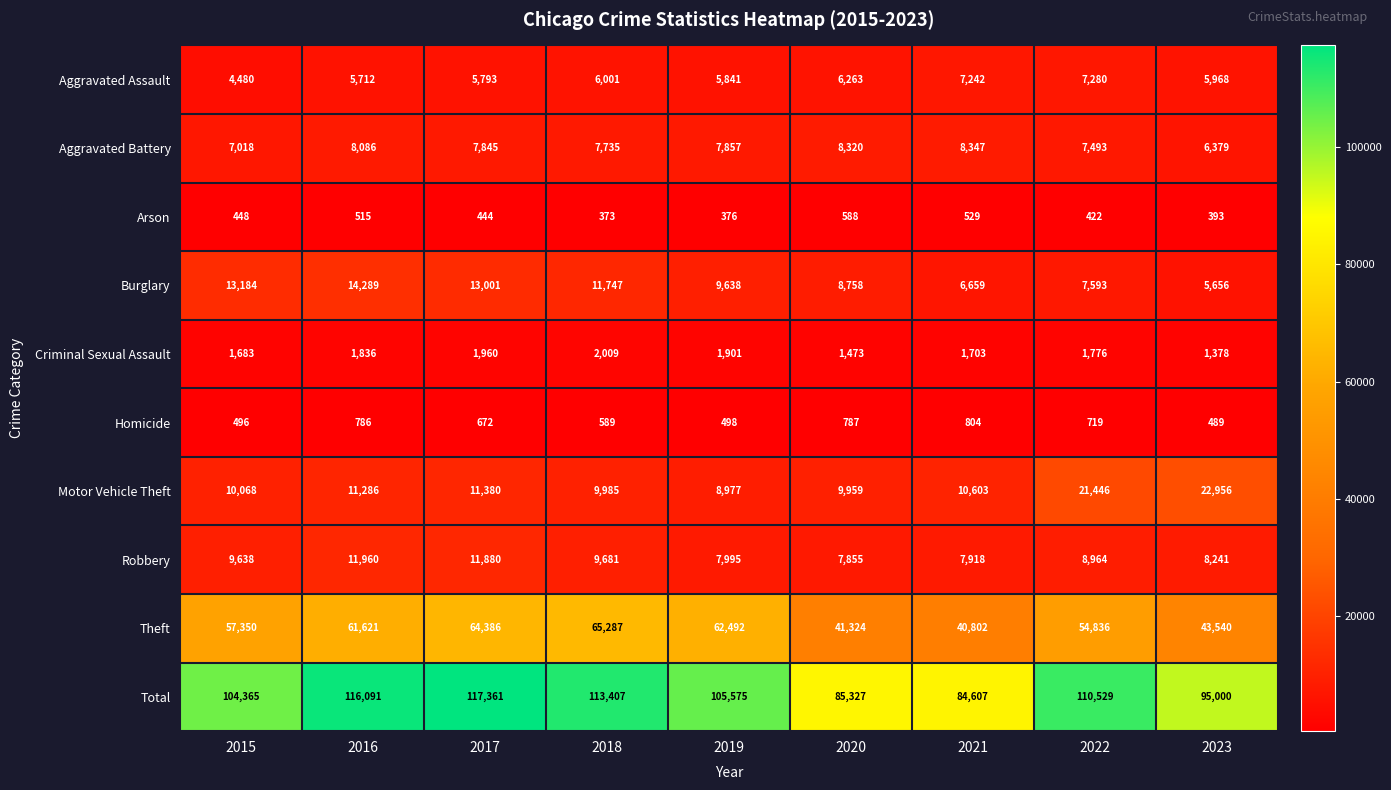

What is the sum of the Burglary values at 2021 and 2019?

16297